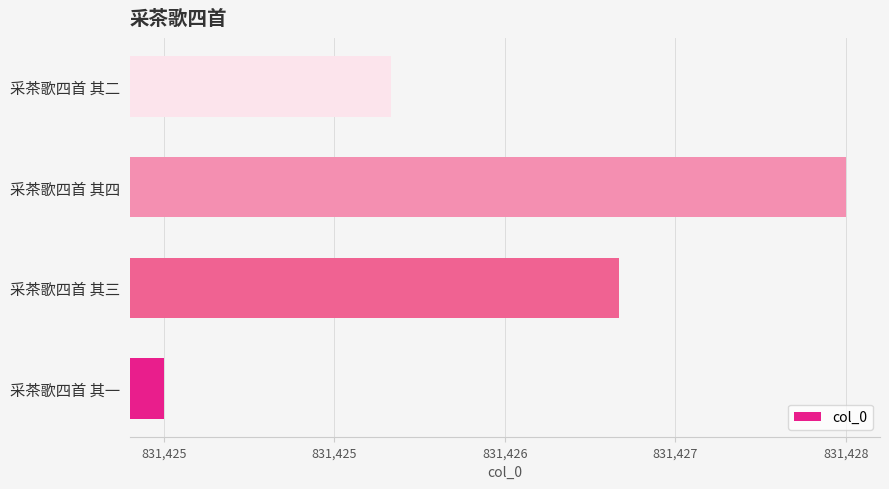

How many data points are less than 831427?

2